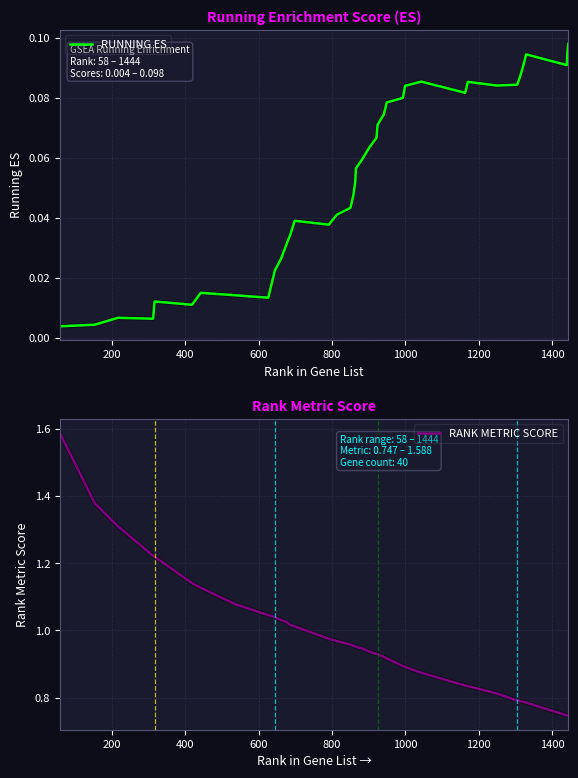

What is the average value of the RUNNING ES series?

0.1